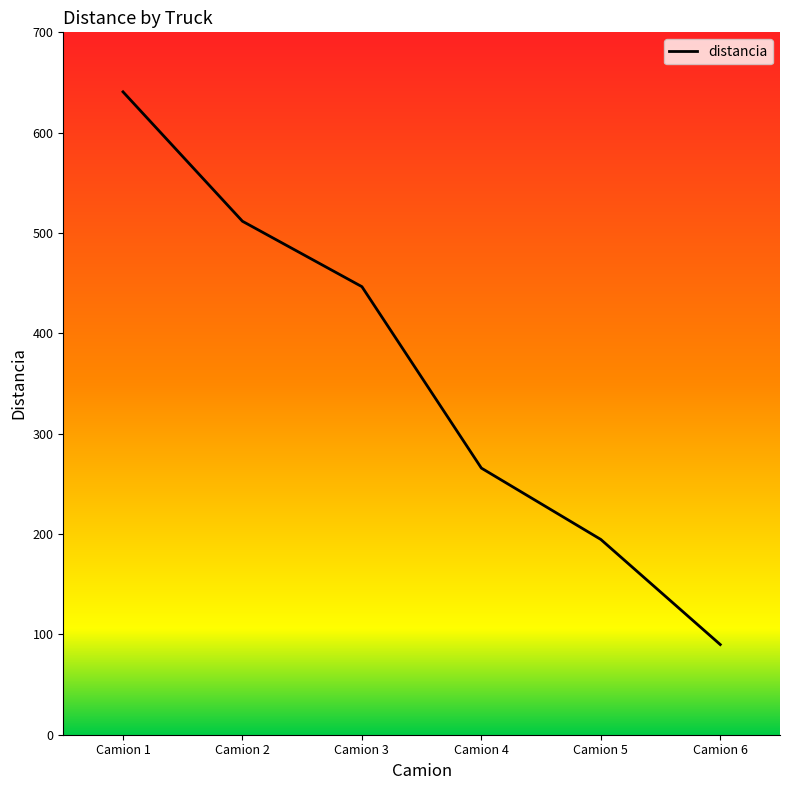

List the labels in order of value, largest first.

Camion 1, Camion 2, Camion 3, Camion 4, Camion 5, Camion 6